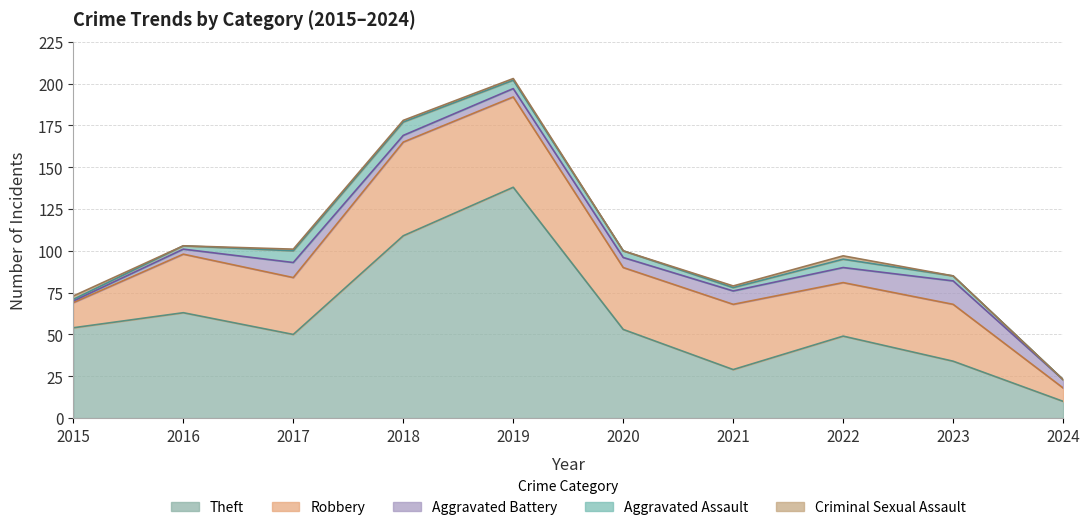

What is the sum of all Aggravated Battery values?

64